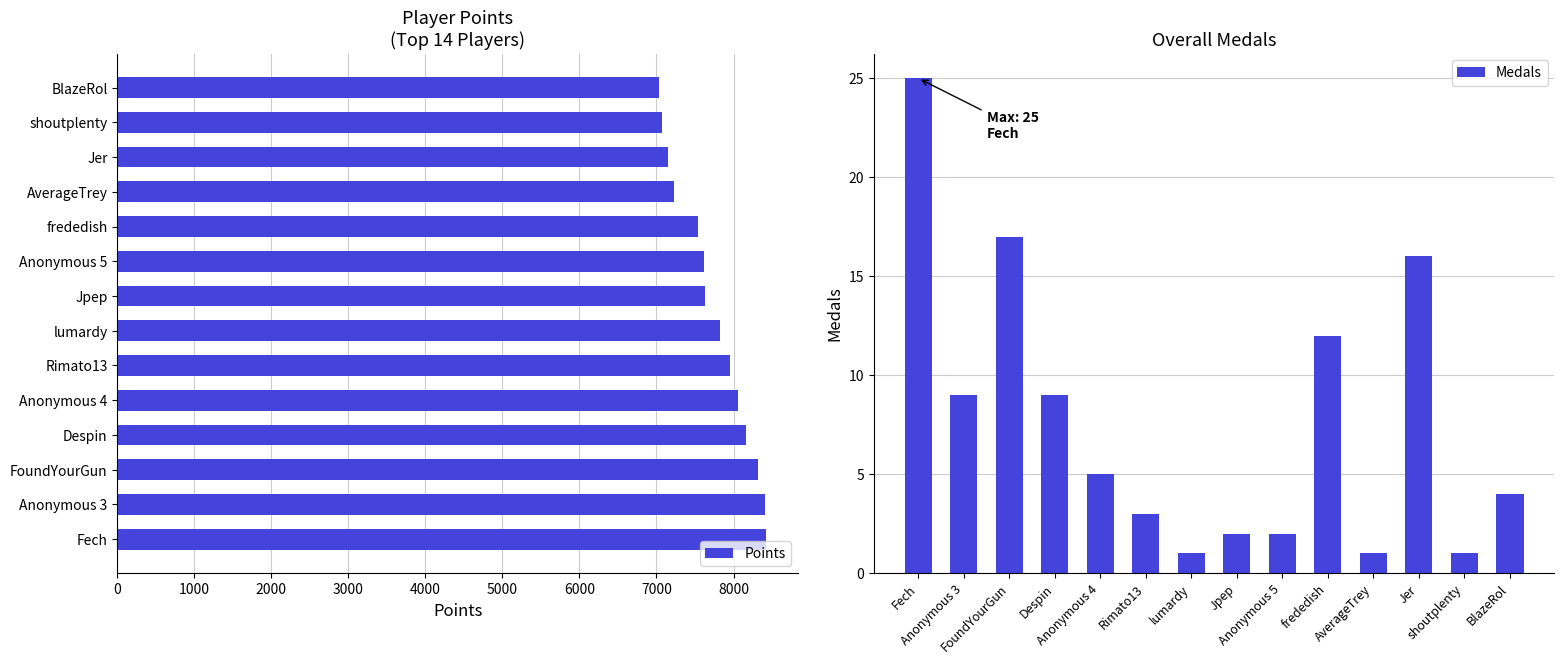

The Medals series shows 1 at AverageTrey. True or false?

True